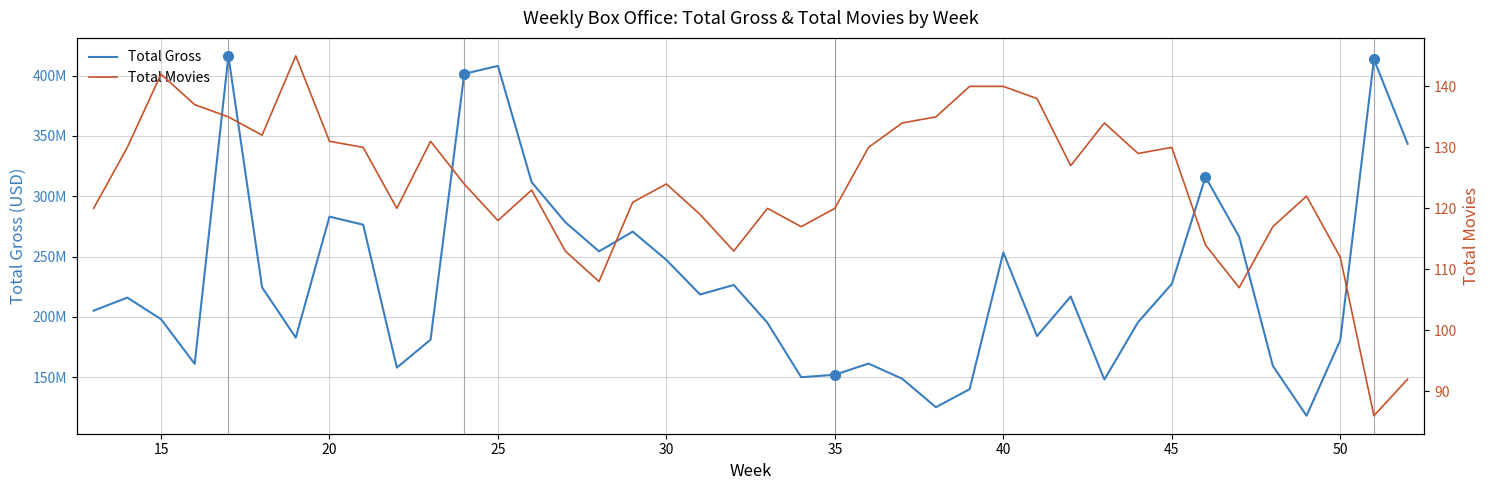

Is this an area chart (filled region under the line)?

No